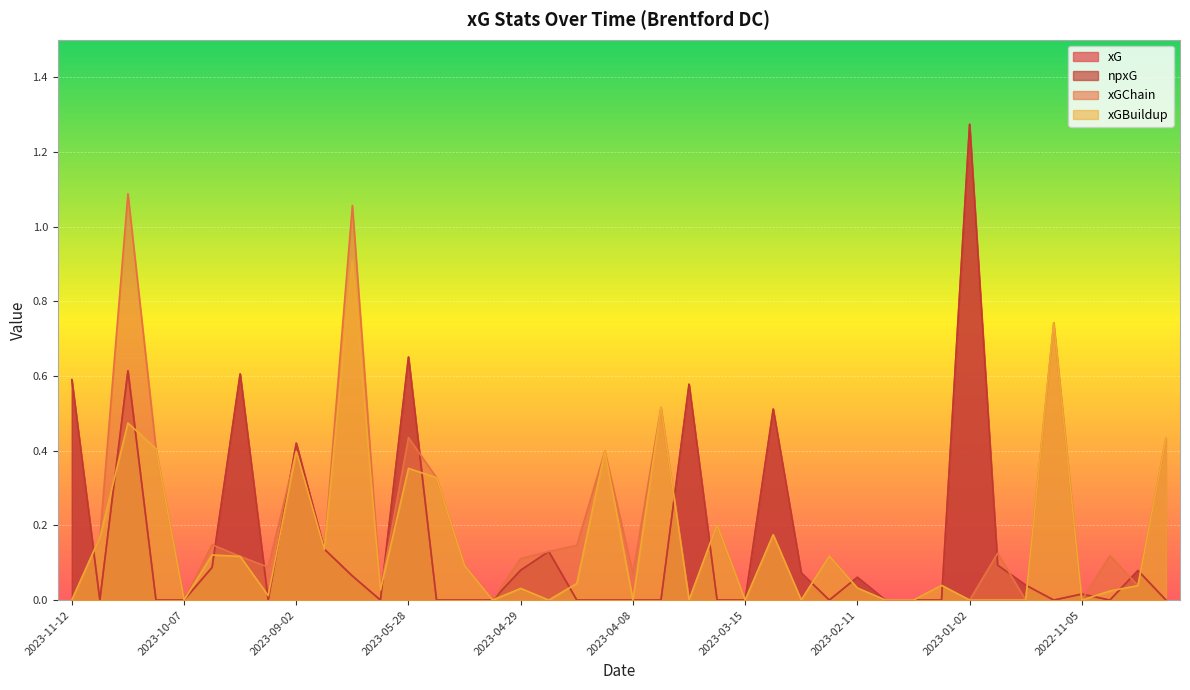

What is the label of the 31st point from the left?

2023-01-22